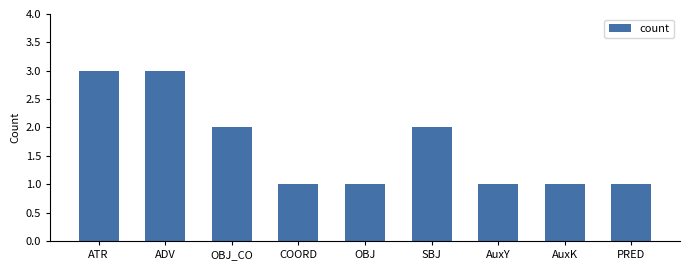

Reading left to right, what are all the values shown in this chart?

3	3	2	1	1	2	1	1	1